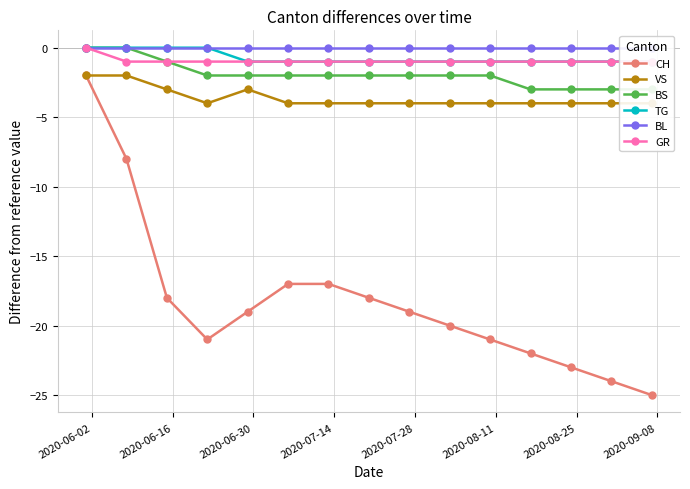

True or false: CH has more than 2 points higher than both neighbors.

False